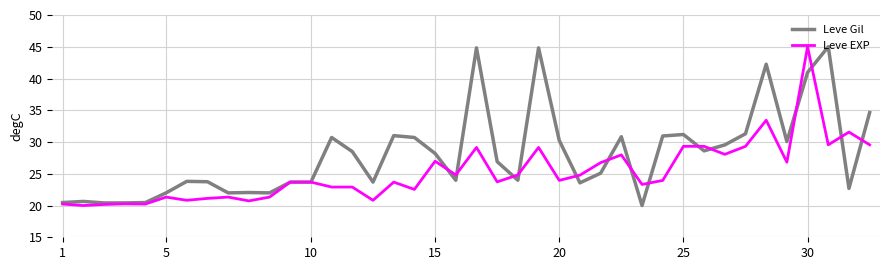

What is the lowest value of the Leve Gil series?

20.0